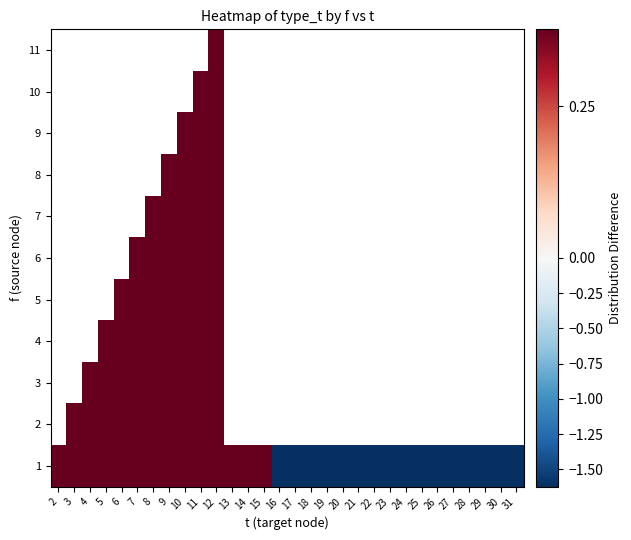

Is the value of 7 at 13 greater than the value of 11 at 6?

No